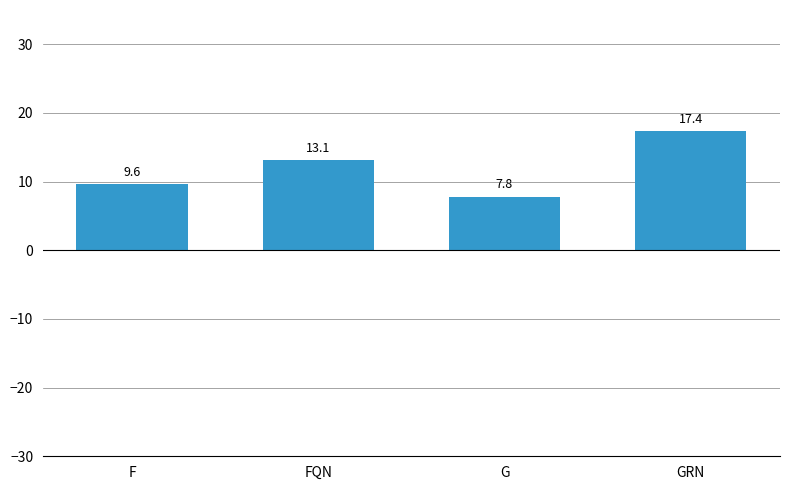

How many data points are less than 13?

2